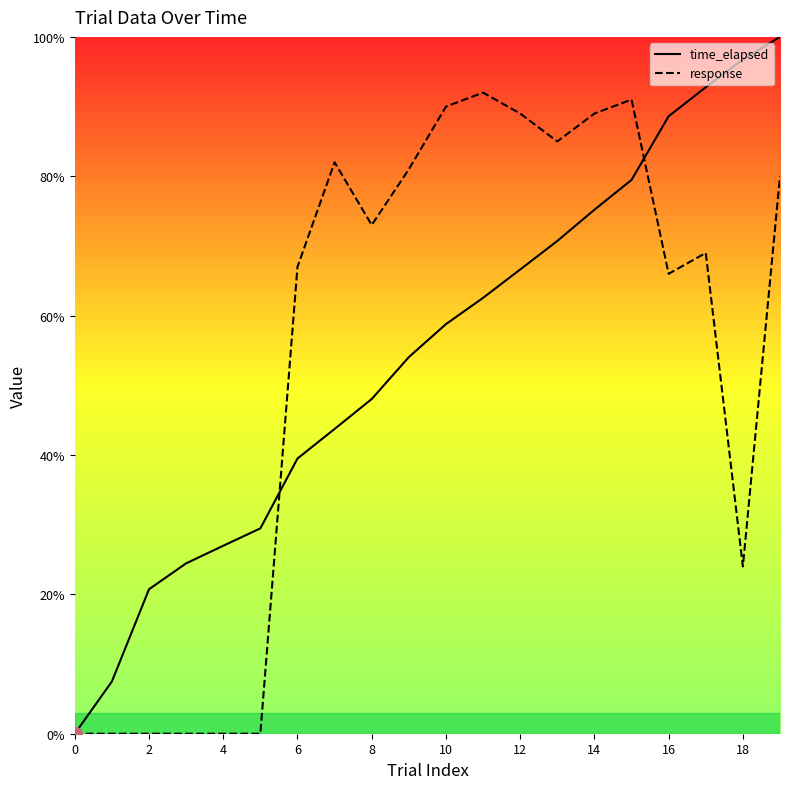

Which series has the largest range (max minus min)?

time_elapsed